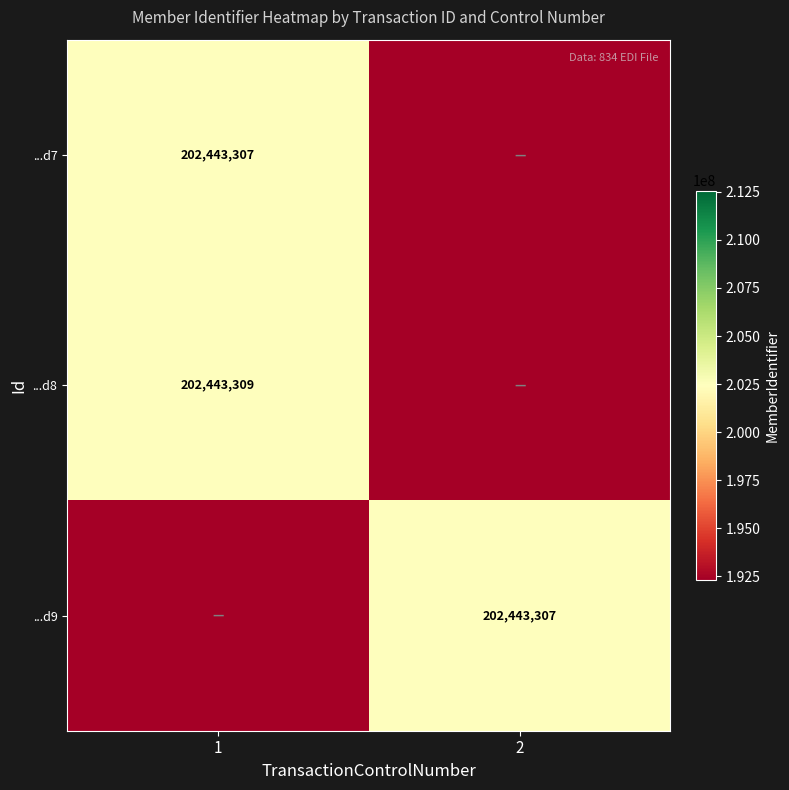

Is it true that ...d9 equals 202443307 at 2?

True